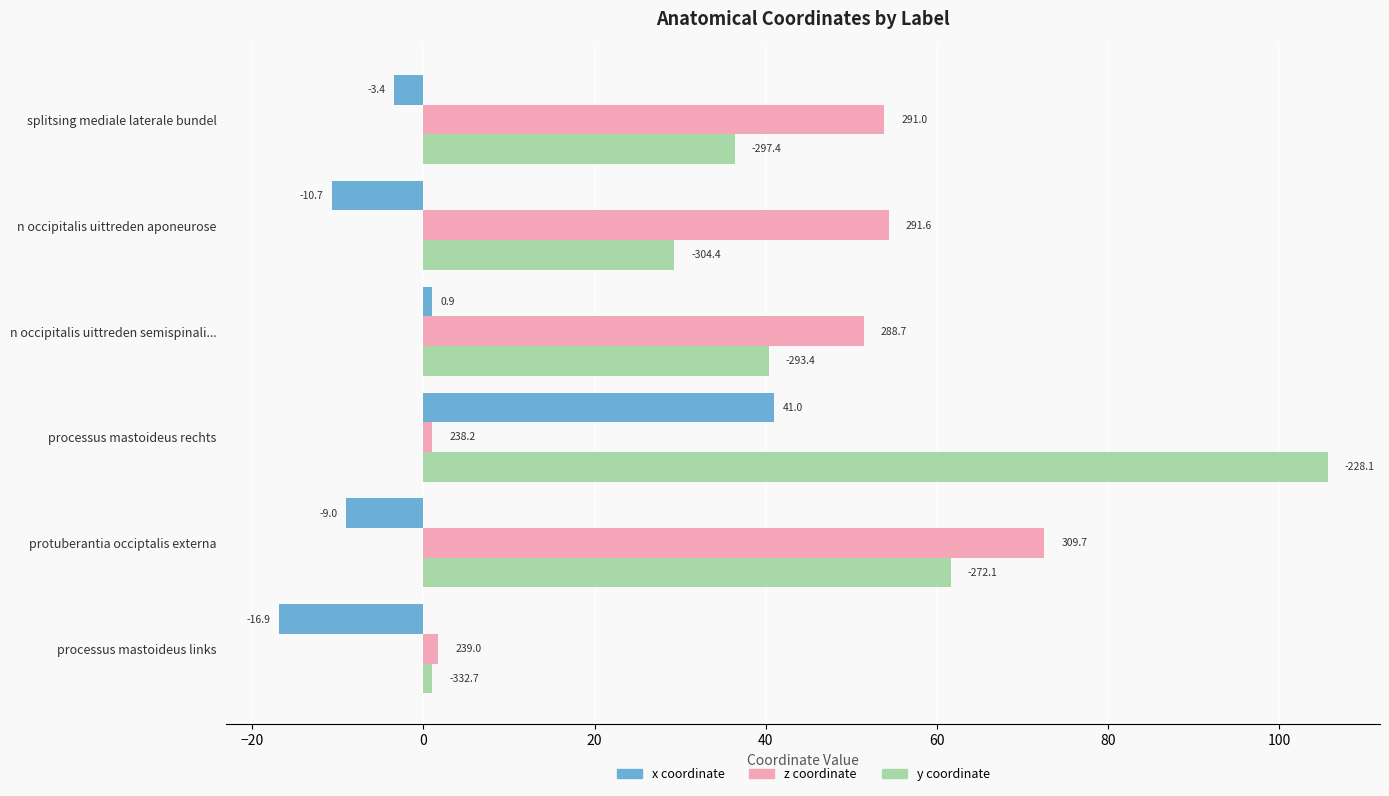

What are all the series names shown in the legend?

x coordinate, z coordinate, y coordinate